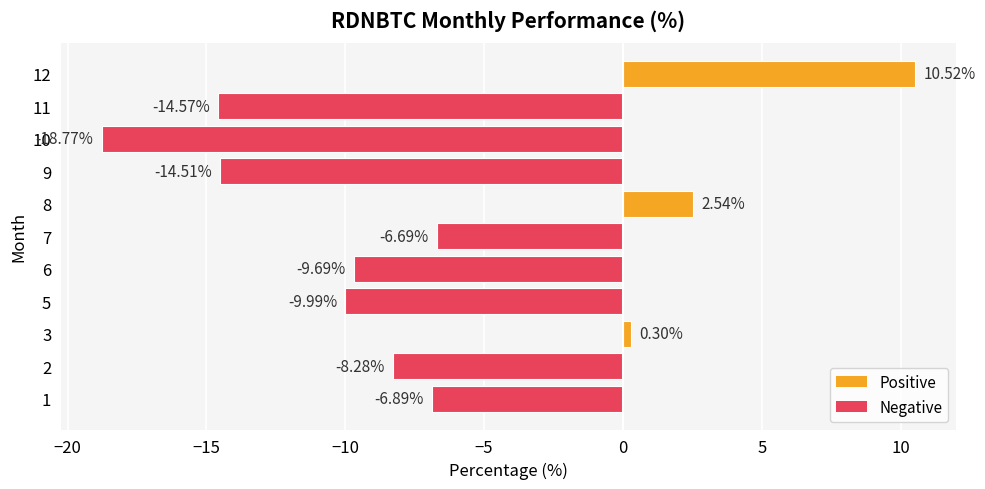

List the labels in order of value, largest first.

12, 8, 3, 7, 1, 2, 6, 5, 9, 11, 10